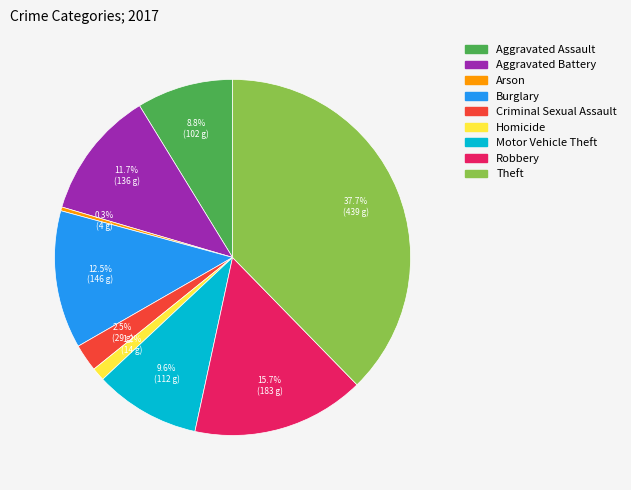

To the nearest percent, what is the combined percentage of Aggravated Assault and Aggravated Battery?

20%